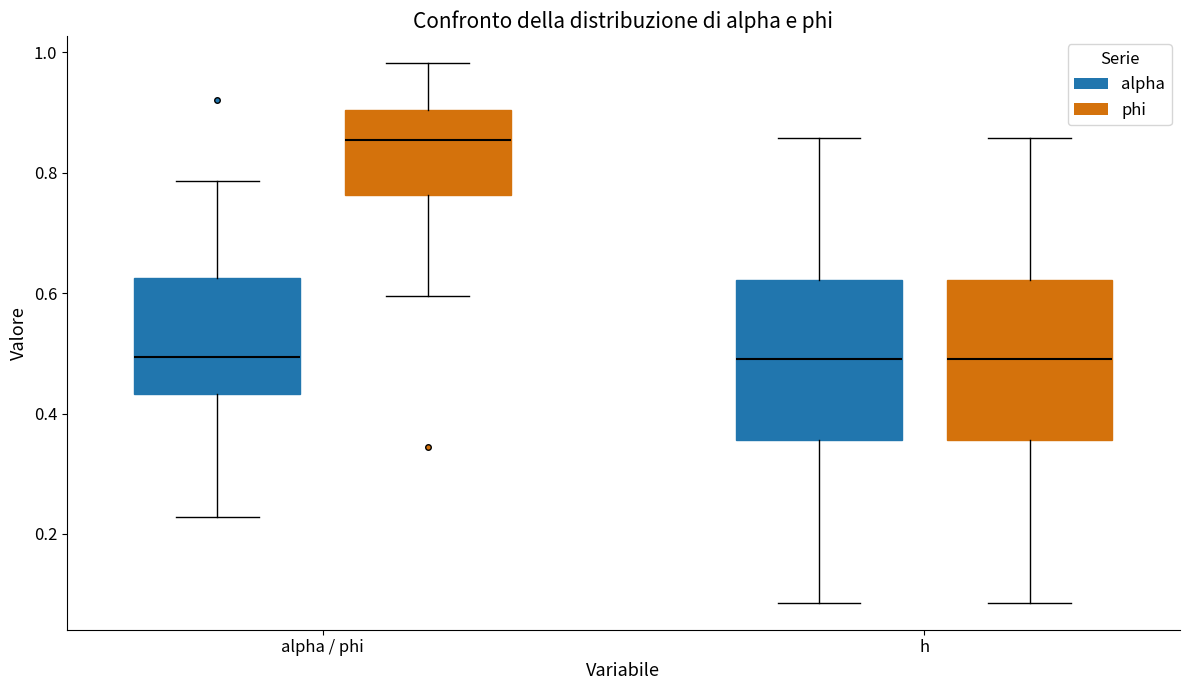

Reading left to right, transcribe this box plot: for each box, give where its median line is, the range the box spans, and where its two whiskers end, as read against the y-axis. The values are not printed on the chart, so give them approximately, as read against the axis.

alpha / phi (alpha): median 0.50, box 0.44 to 0.62, whiskers 0.22 to 0.78
alpha / phi (phi): median 0.86, box 0.76 to 0.90, whiskers 0.60 to 0.98
h (alpha): median 0.50, box 0.36 to 0.62, whiskers 0.08 to 0.86
h (phi): median 0.50, box 0.36 to 0.62, whiskers 0.08 to 0.86